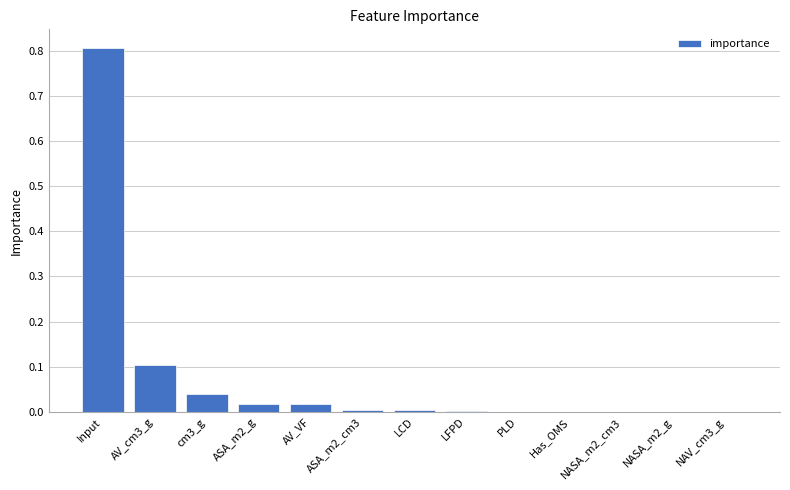

Is it true that the value at LFPD is 0.0?

True